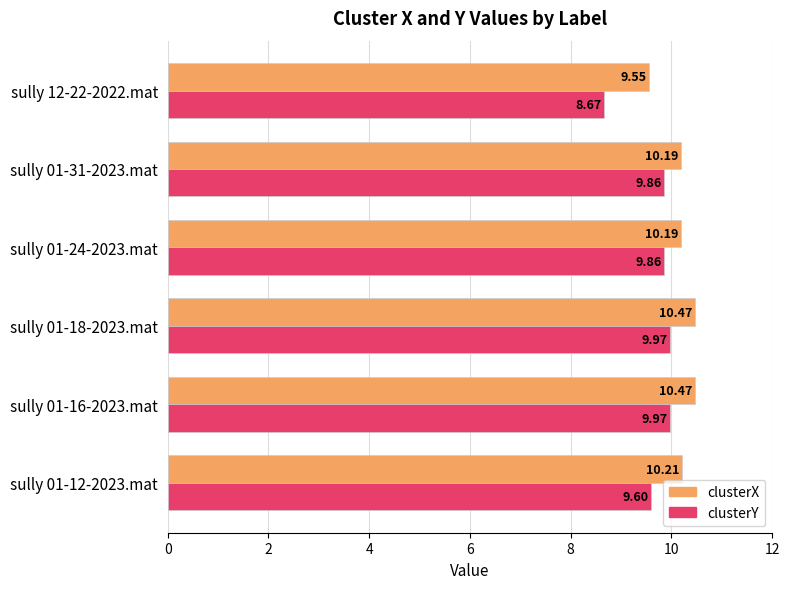

Which series has the widest spread of values?

clusterY